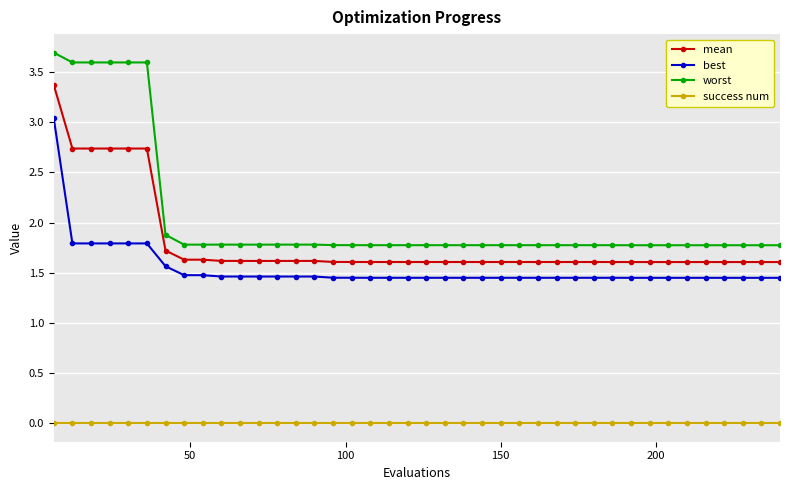

Which series has the largest total across all categories?

worst